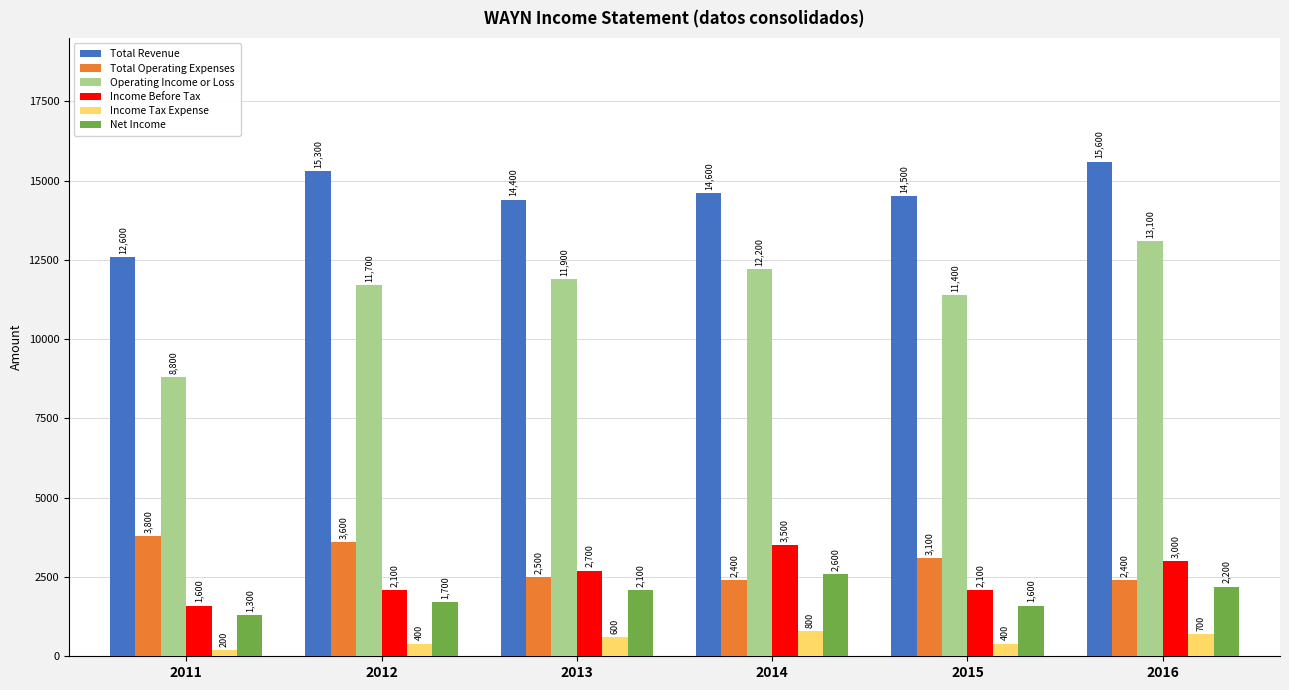

Where is Net Income nearest to the value 1950?

2013